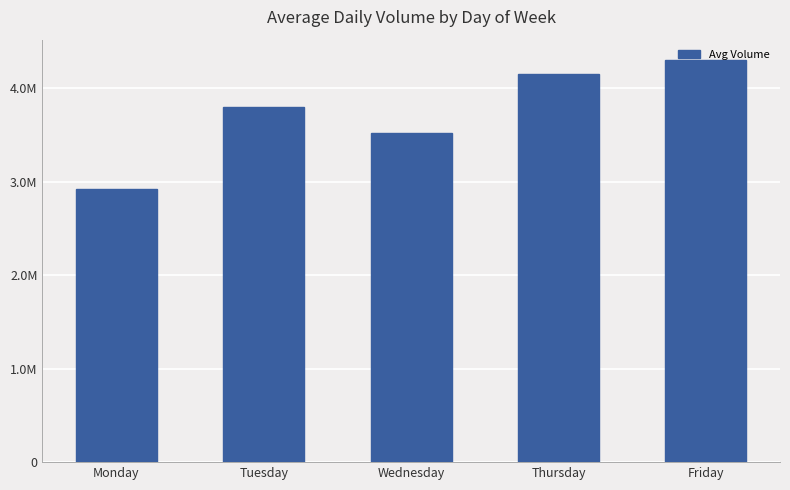

What is the change in value from Tuesday to Wednesday?

-274209.5